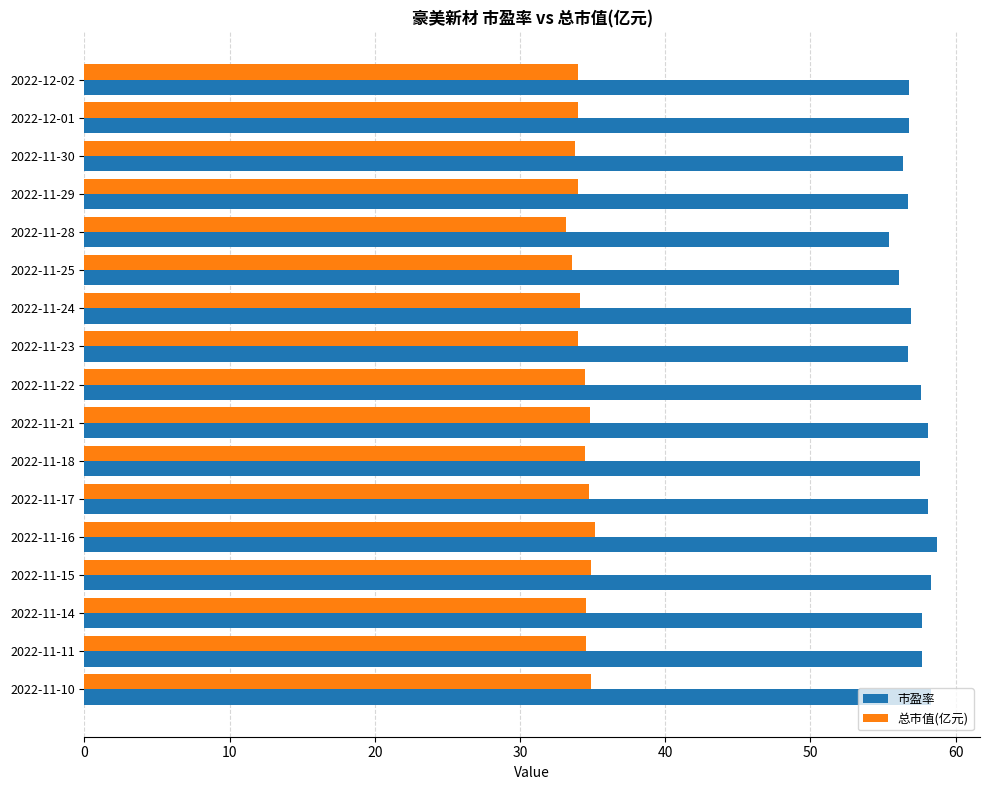

True or false: 总市值(亿元) has a value of 34.0 at 2022-11-29.

True